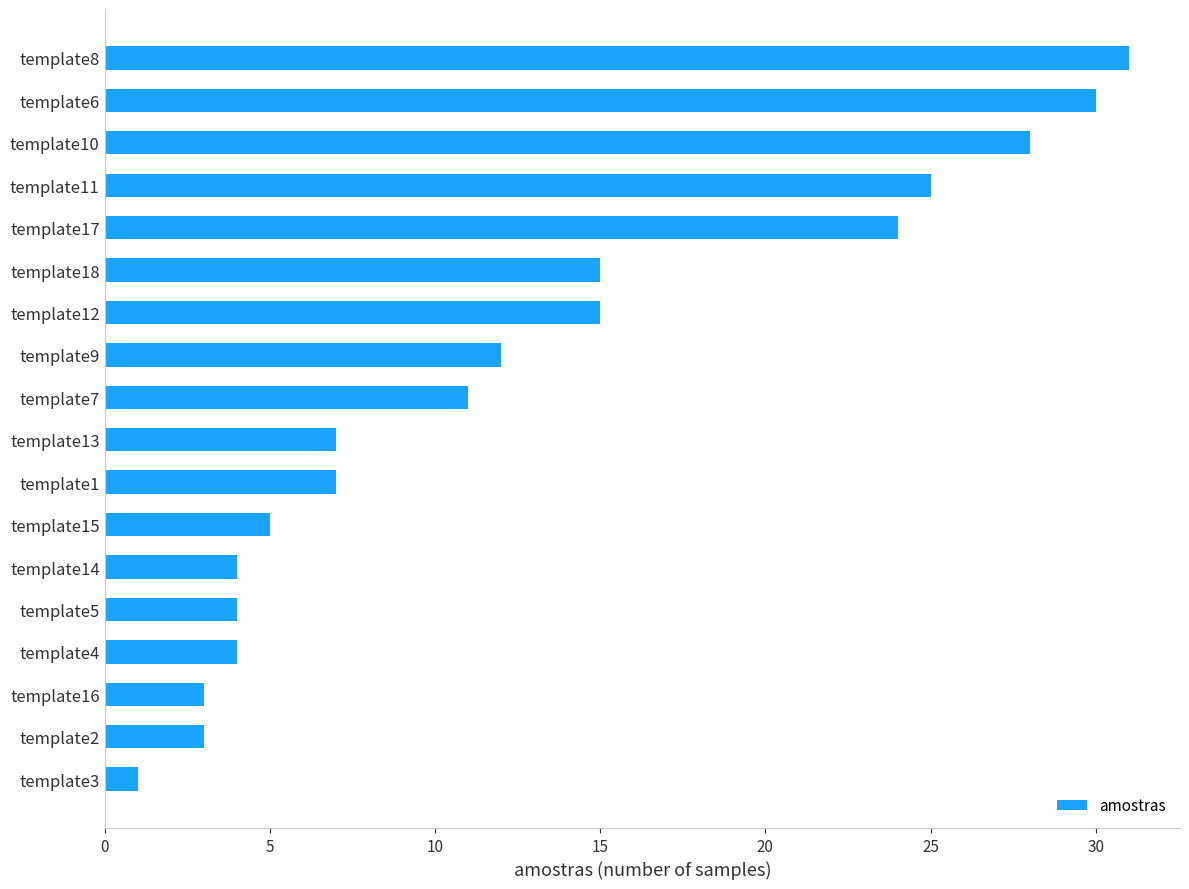

True or false: the data shows 15 at template12.

True